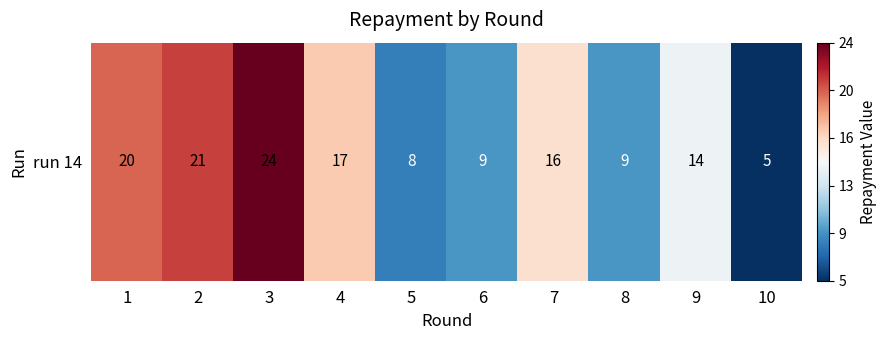

List the labels in order of value, smallest first.

10, 5, 6, 8, 9, 7, 4, 1, 2, 3